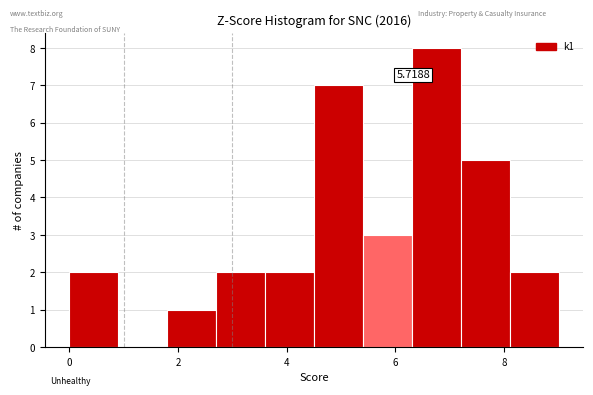

Over which range of the x-axis is the bar tallest?

6.3 to 7.2